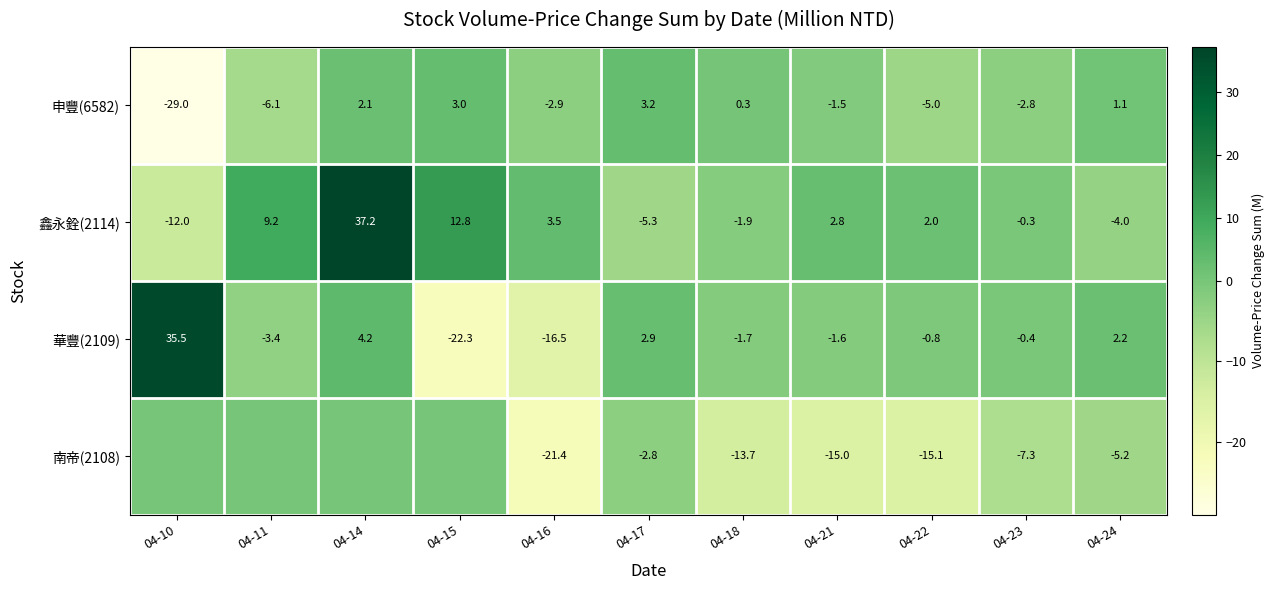

How many data points in 華豐(2109) are above 0?

4